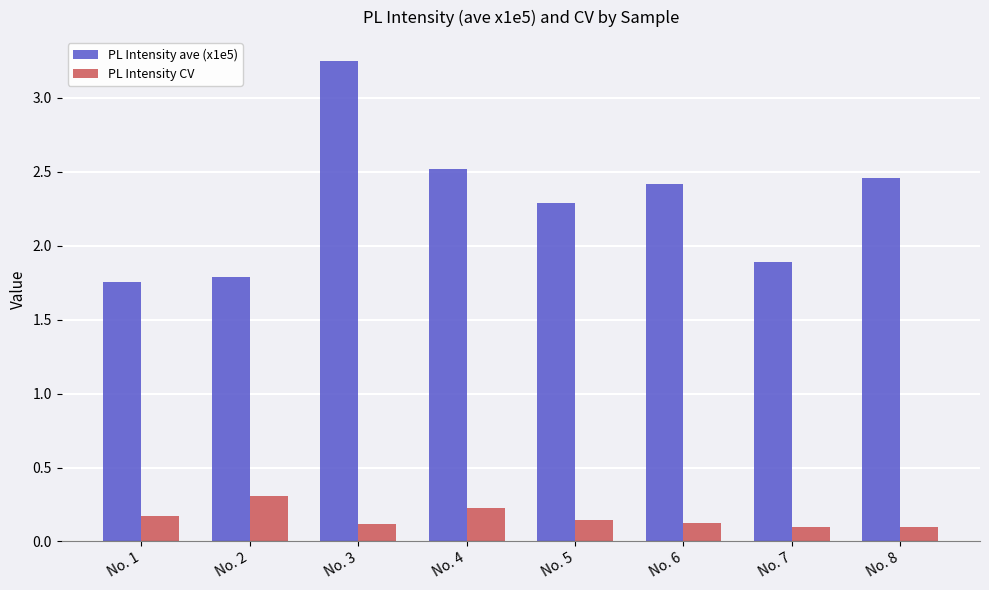

Rank the series by their average value, from highest to lowest.

PL Intensity ave (x1e5), PL Intensity CV